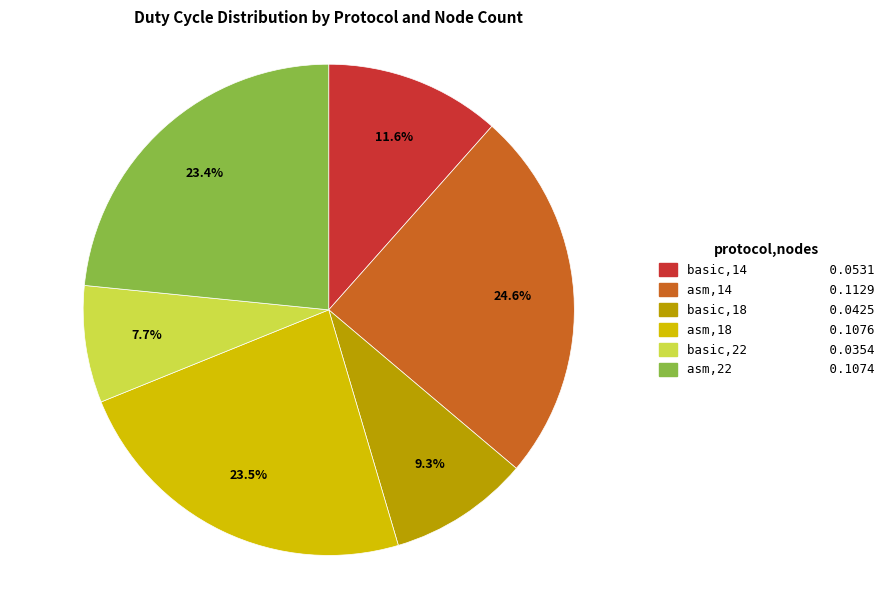

How many slices are in this pie chart?

6